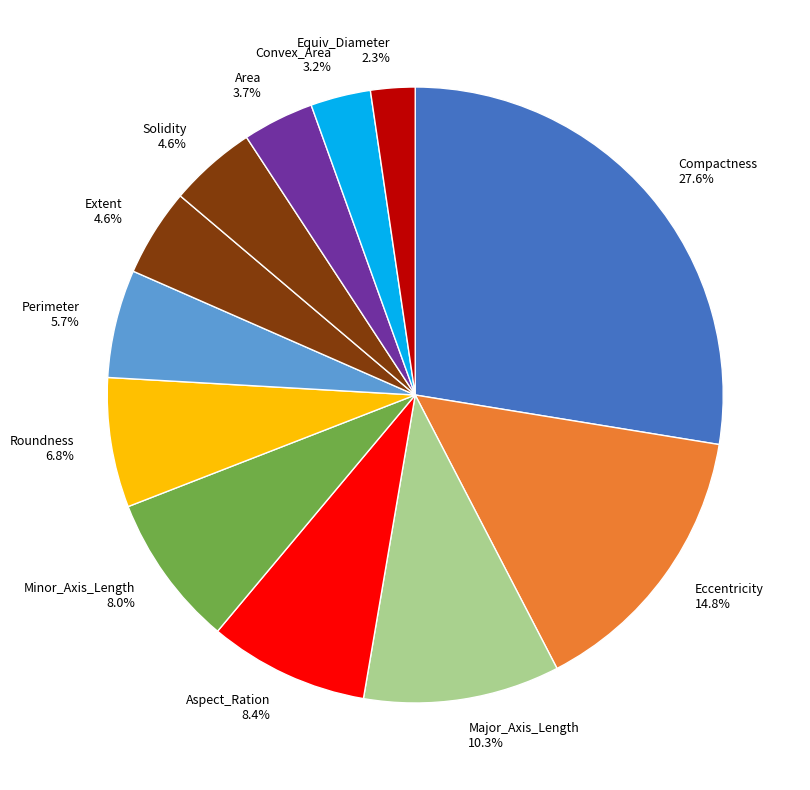

Is it true that Area is 15% of the pie?

False